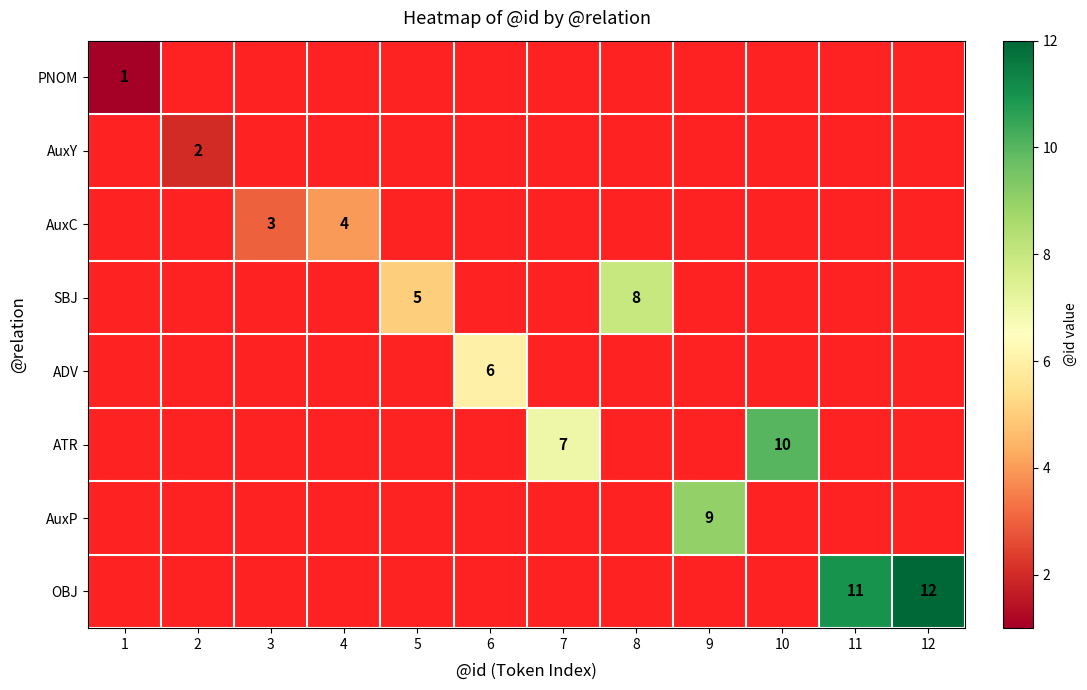

How many values in SBJ are above zero?

2